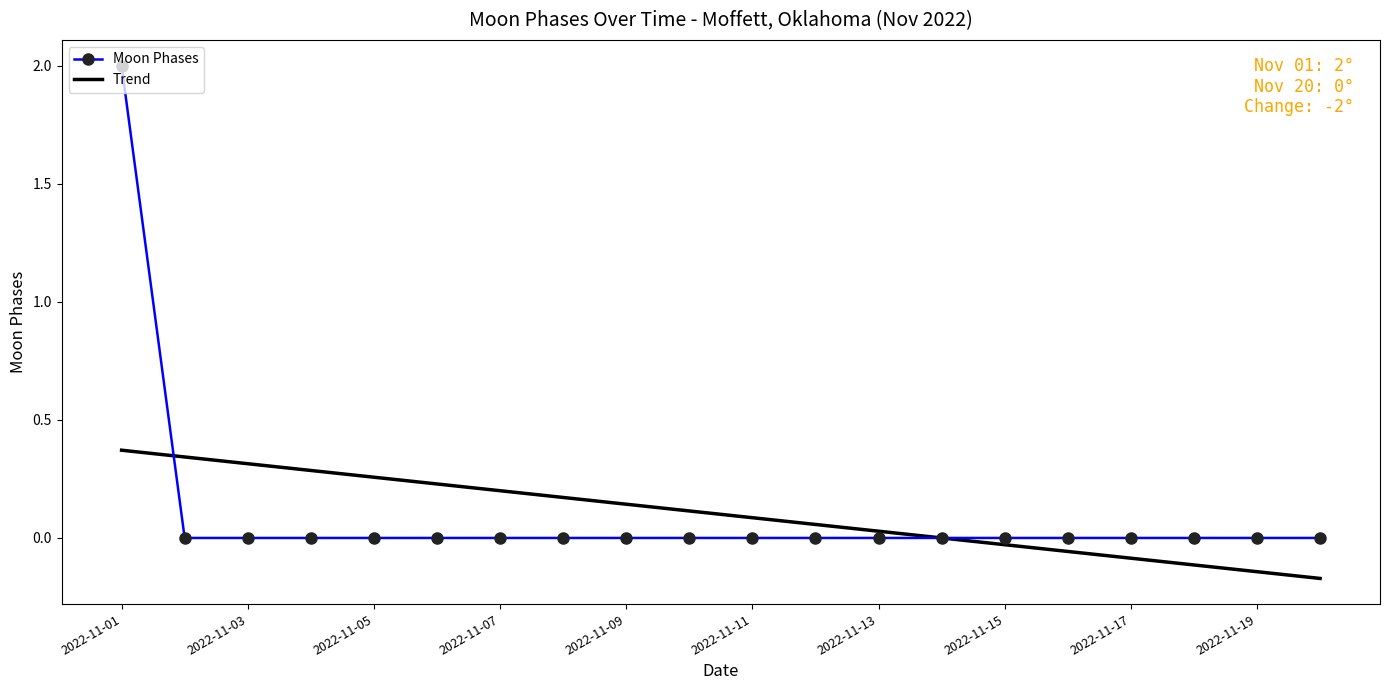

Rank the series by their maximum value, from highest to lowest.

Moon Phases, Trend